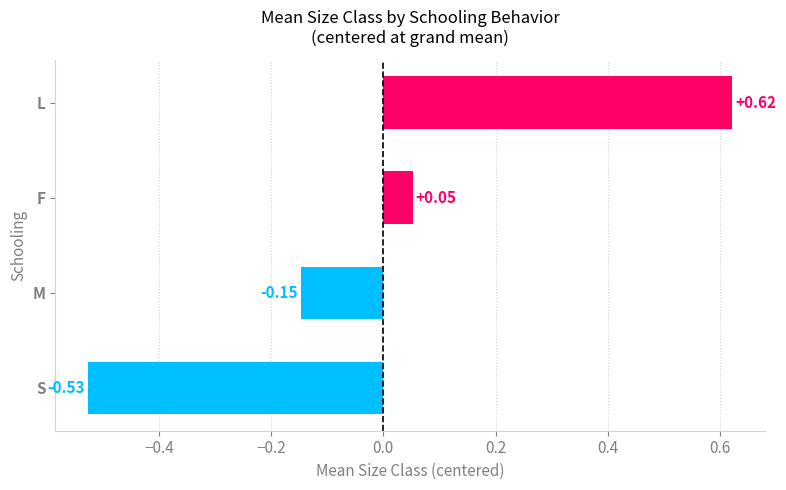

How many series are shown in this chart?

1